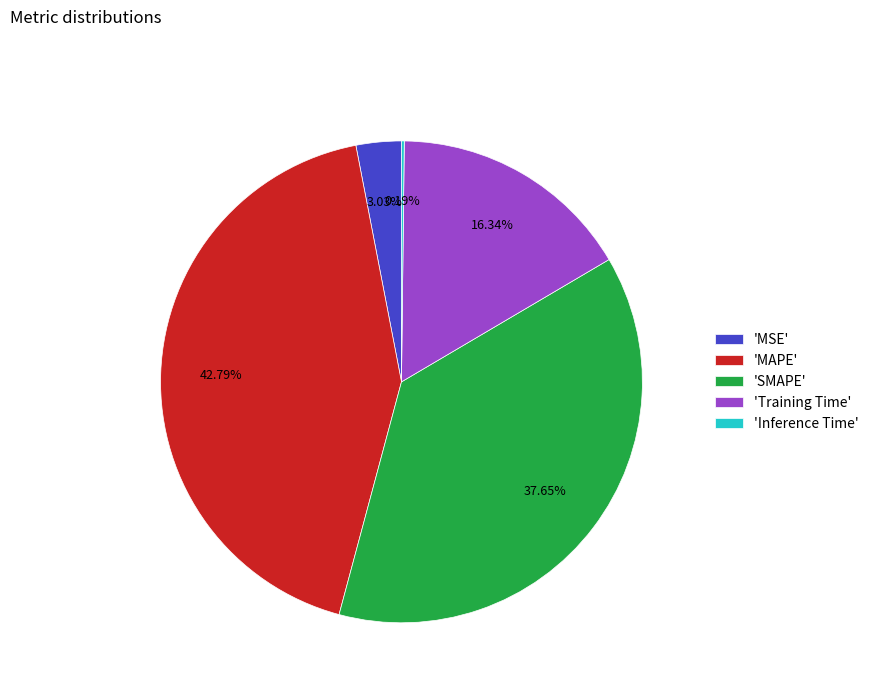

Which has a higher value, 'MSE' or 'Training Time'?

'Training Time'